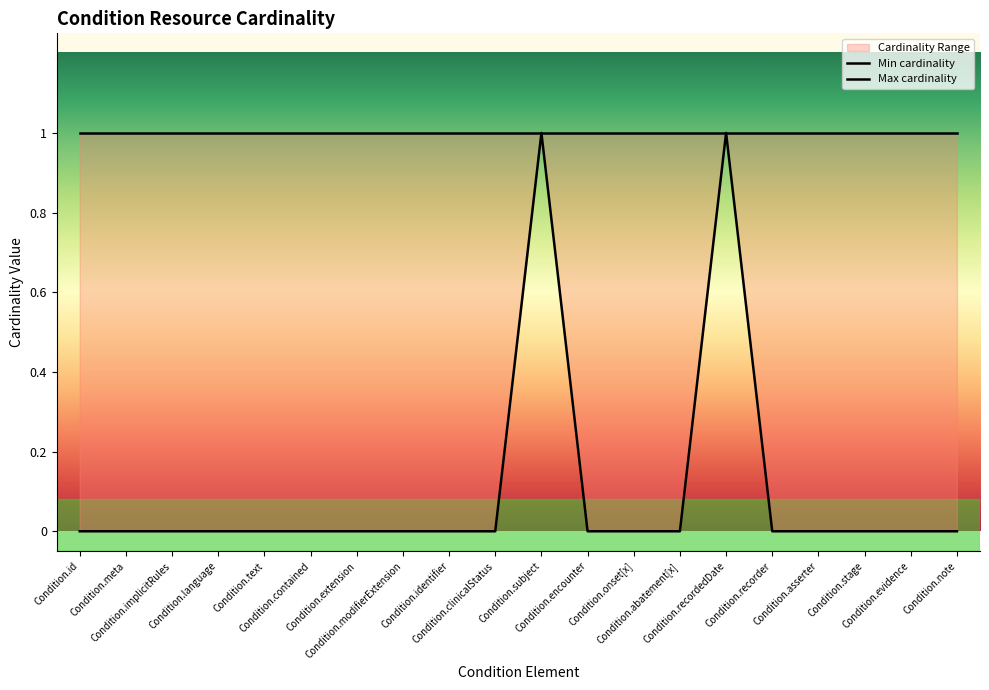

List the labels in order of Min cardinality value, largest first.

Condition.subject, Condition.recordedDate, Condition.id, Condition.meta, Condition.implicitRules, Condition.language, Condition.text, Condition.contained, Condition.extension, Condition.modifierExtension, Condition.identifier, Condition.clinicalStatus, Condition.encounter, Condition.onset[x], Condition.abatement[x], Condition.recorder, Condition.asserter, Condition.stage, Condition.evidence, Condition.note